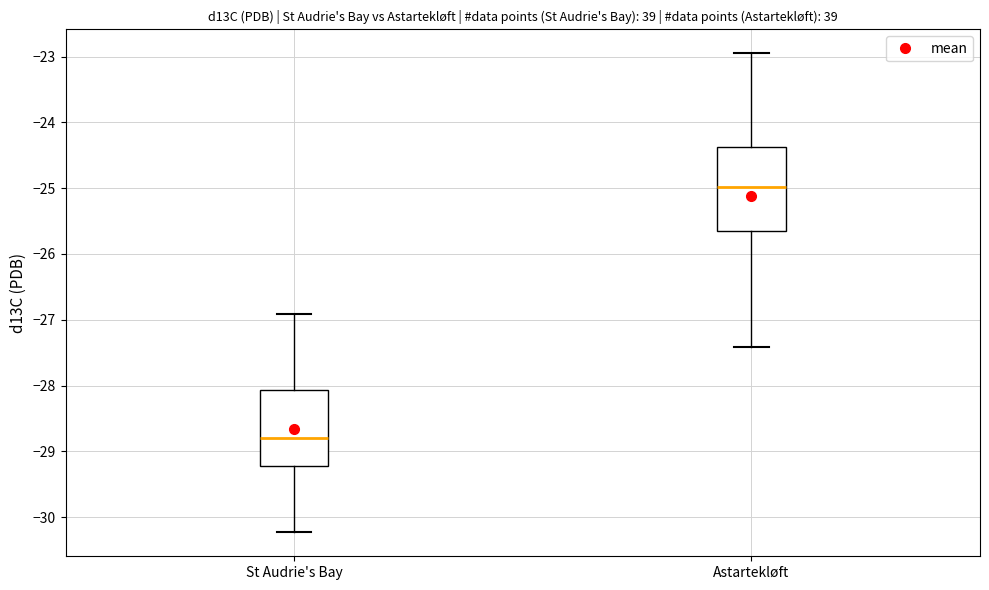

Reading left to right, read every box against the y-axis: the position of its median line, the range the box covers, and the ends of its whiskers. The values are not printed on the chart, so give them approximately, as read against the axis.

St Audrie's Bay: median -28.8, box -29.2 to -28.1, whiskers -30.2 to -26.9
Astartekløft: median -25.0, box -25.7 to -24.4, whiskers -27.4 to -22.9